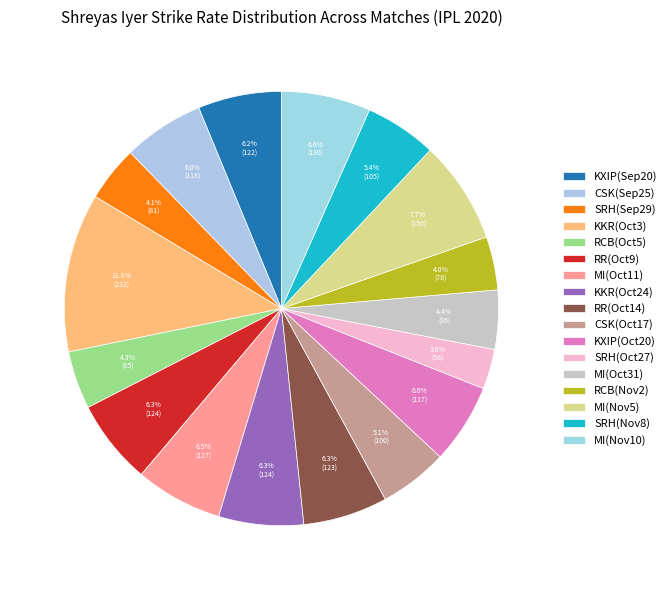

How many segments does this pie chart have?

17